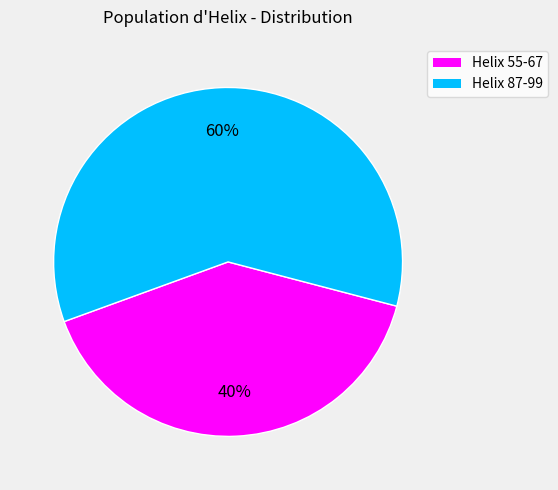

True or false: Helix 87-99 accounts for 60% of the total.

True